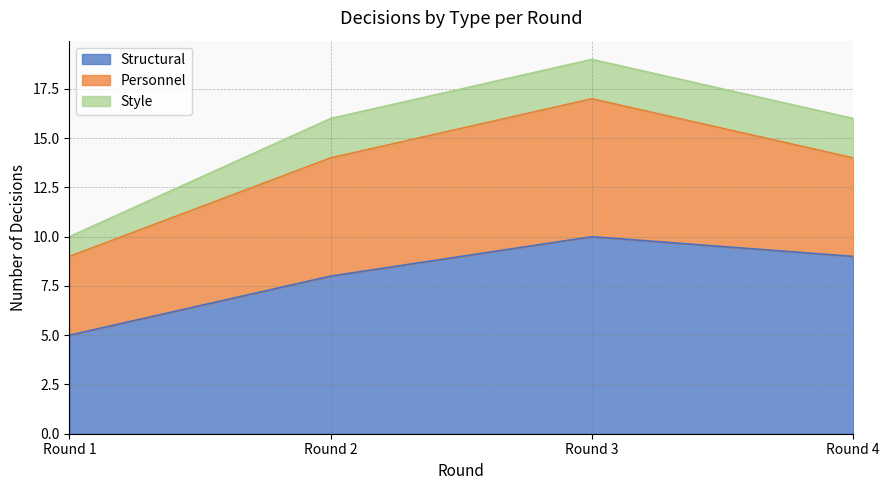

What is the sum of all Personnel values?

22